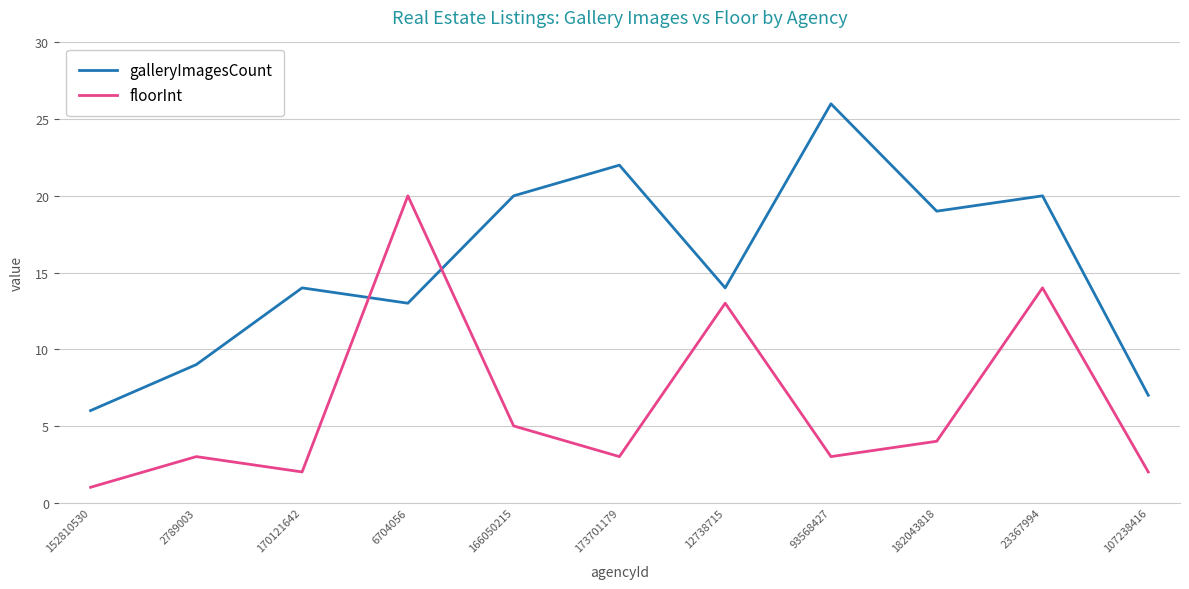

In floorInt, how many points are higher than both neighbors (excluding endpoints)?

4